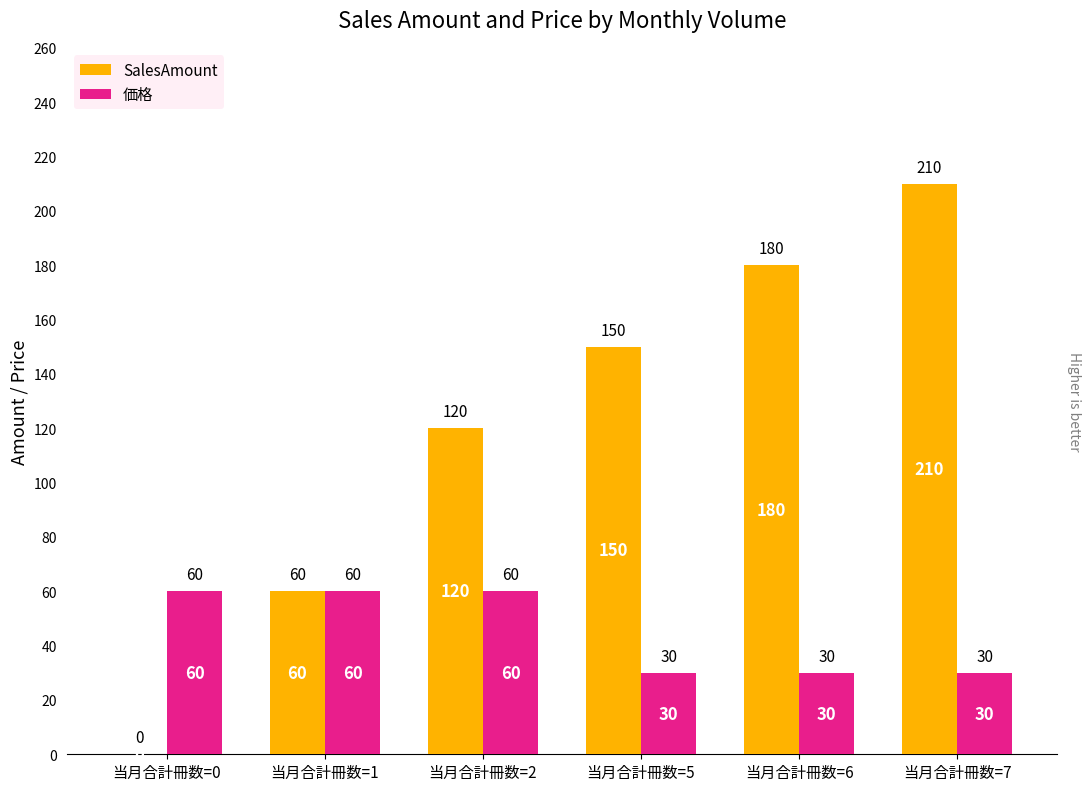

How many 価格 values are between 30 and 60?

6